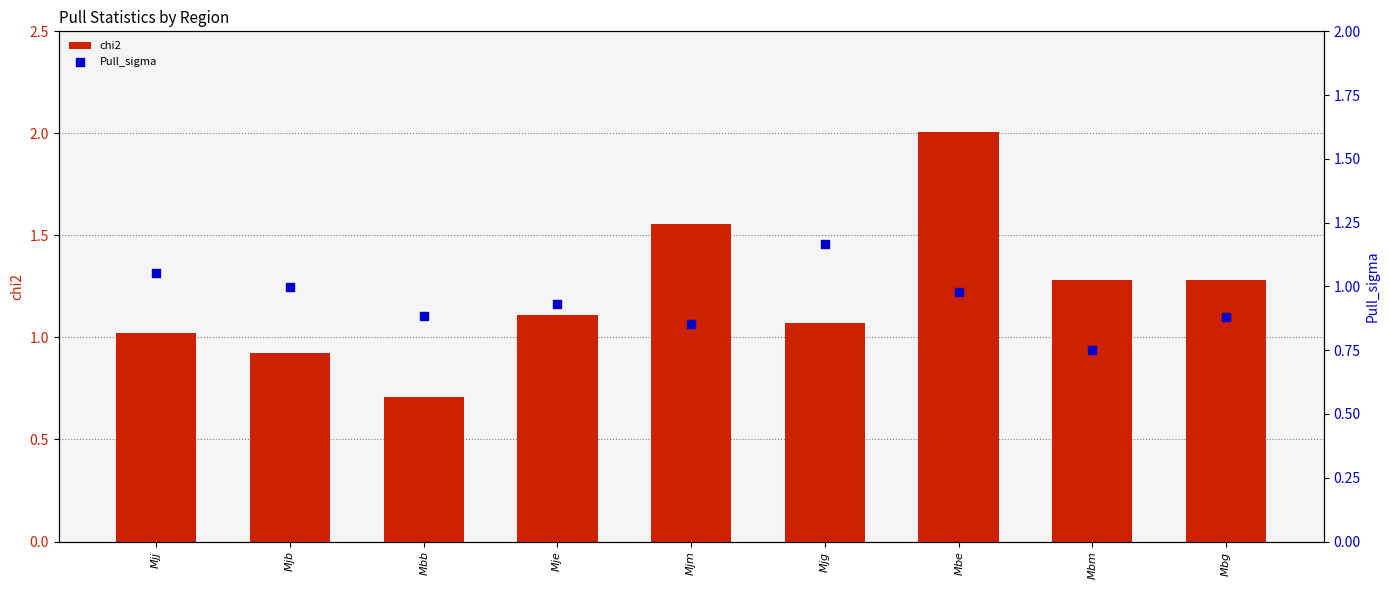

Is the value of Pull_sigma at $Mbe$ greater than the value of chi2 at $Mbg$?

No